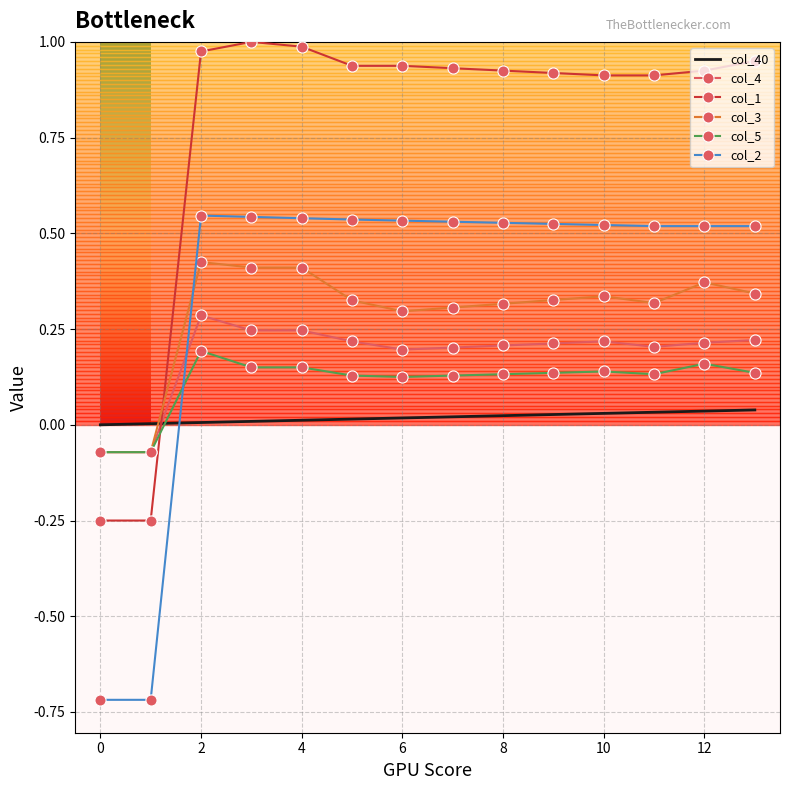

Which series has the largest total across all categories?

col_1